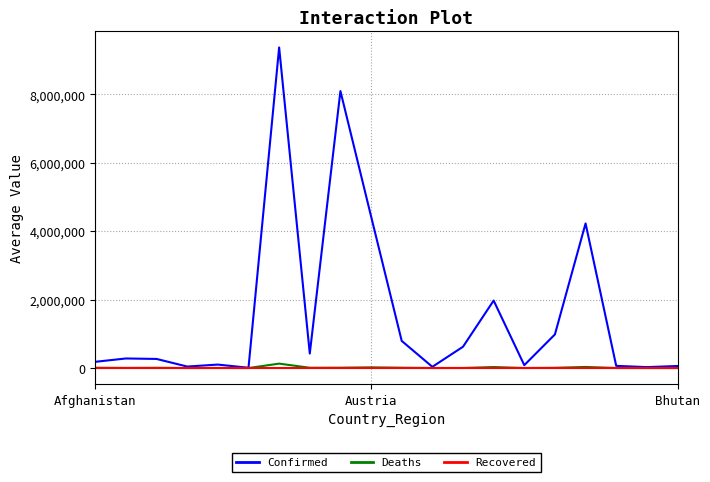

Which series has the widest spread of values?

Confirmed